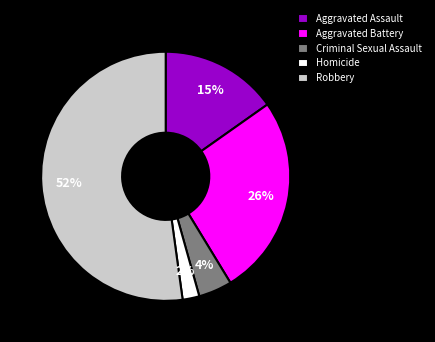

Which has a higher value, Aggravated Assault or Criminal Sexual Assault?

Aggravated Assault